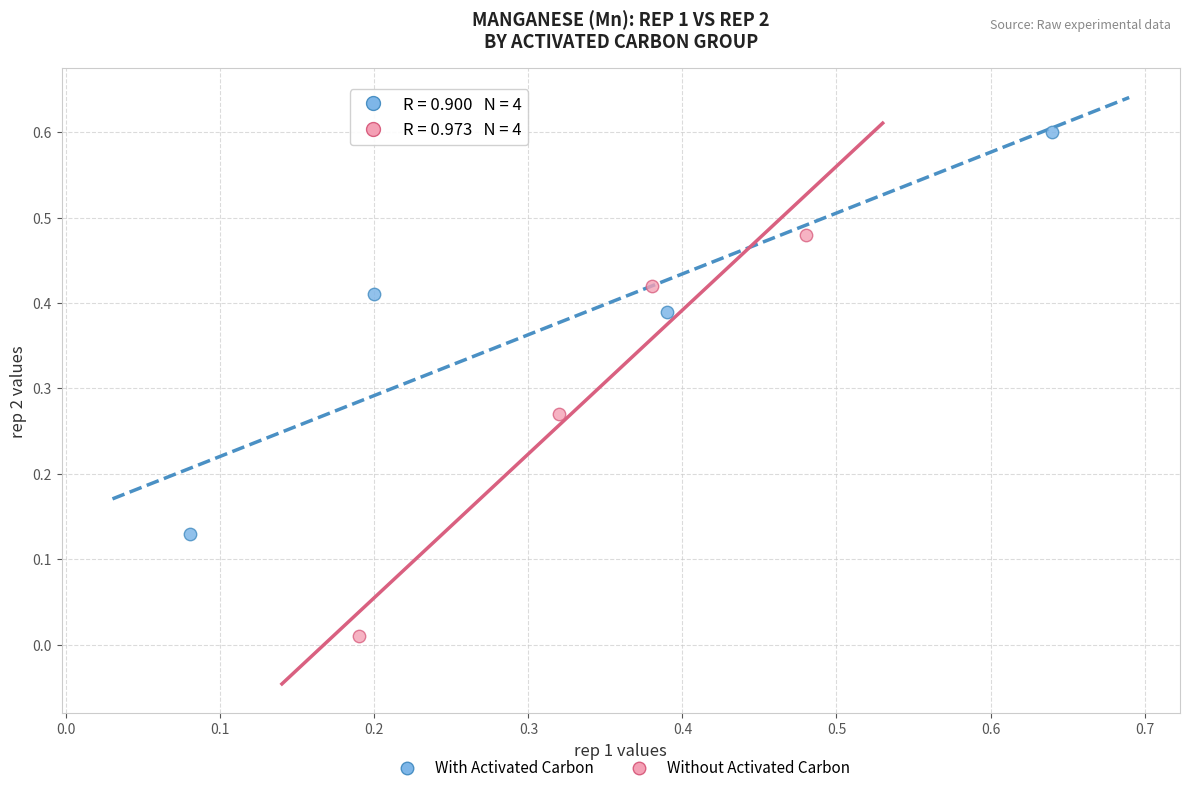

Which series reaches the minimum Y coordinate?

Without Activated Carbon